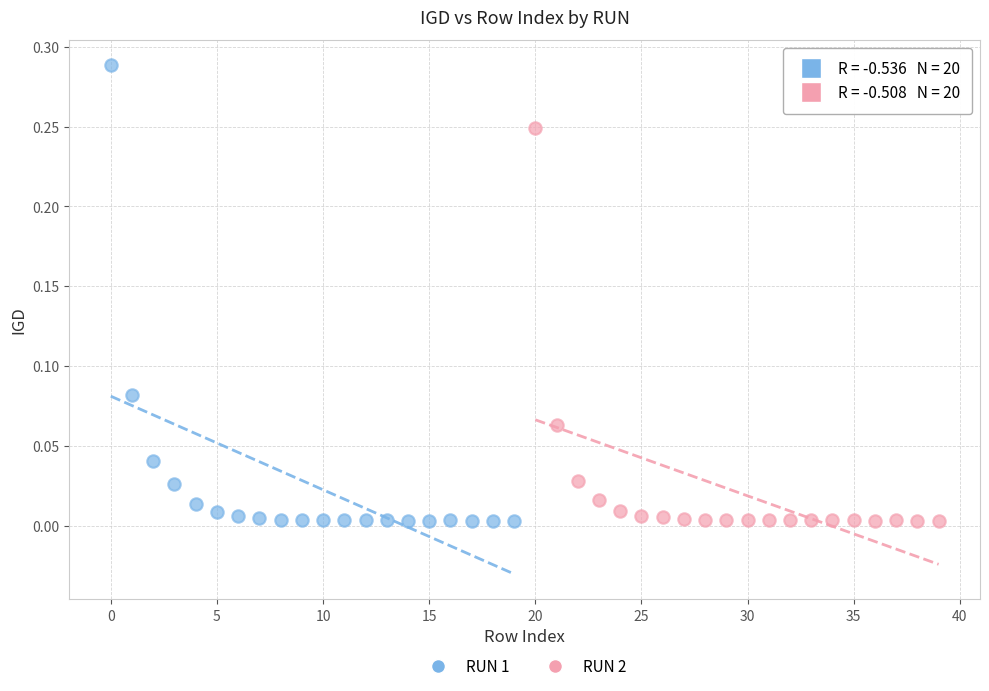

Which series reaches the maximum Y coordinate?

RUN 1